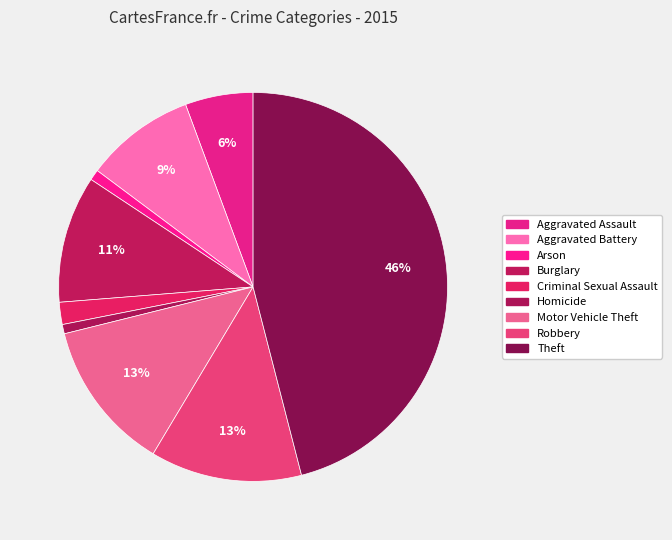

Is it true that Motor Vehicle Theft is 1% of the pie?

False